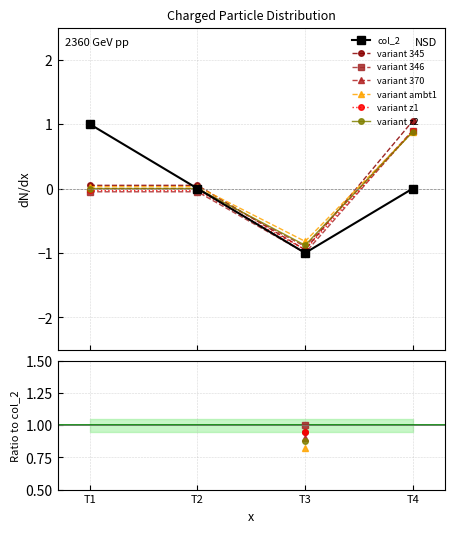

What is the difference between the maximum and second lowest values in the col_2 series?

1.0